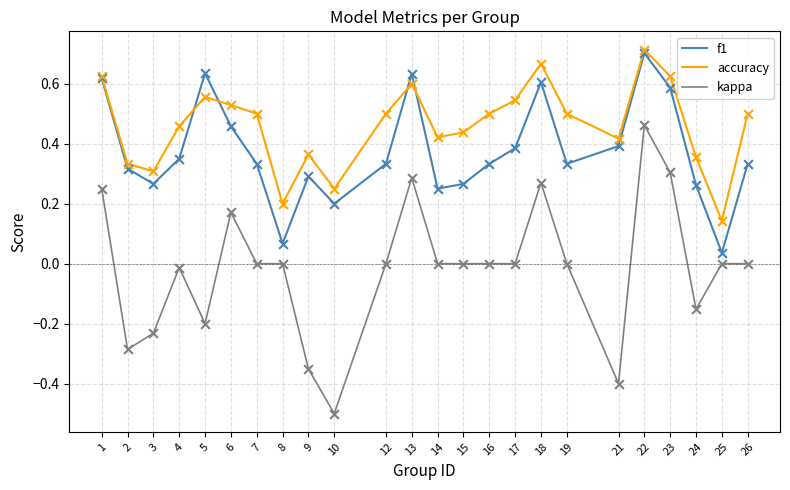

Is the value of kappa at 18 greater than the value of accuracy at 24?

No